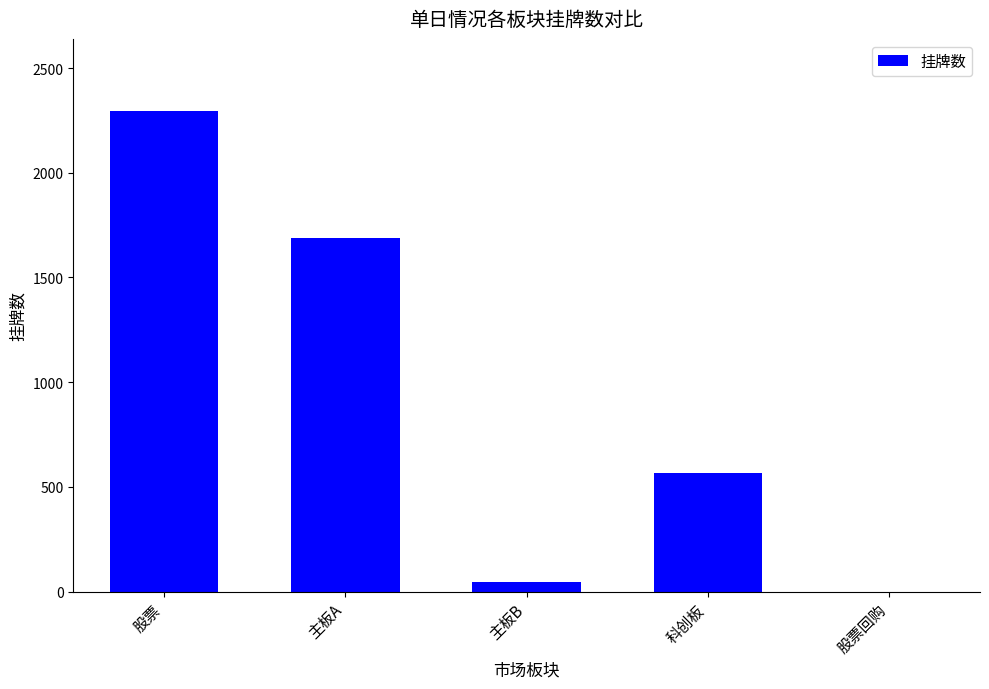

What is the sum of all values?

4590